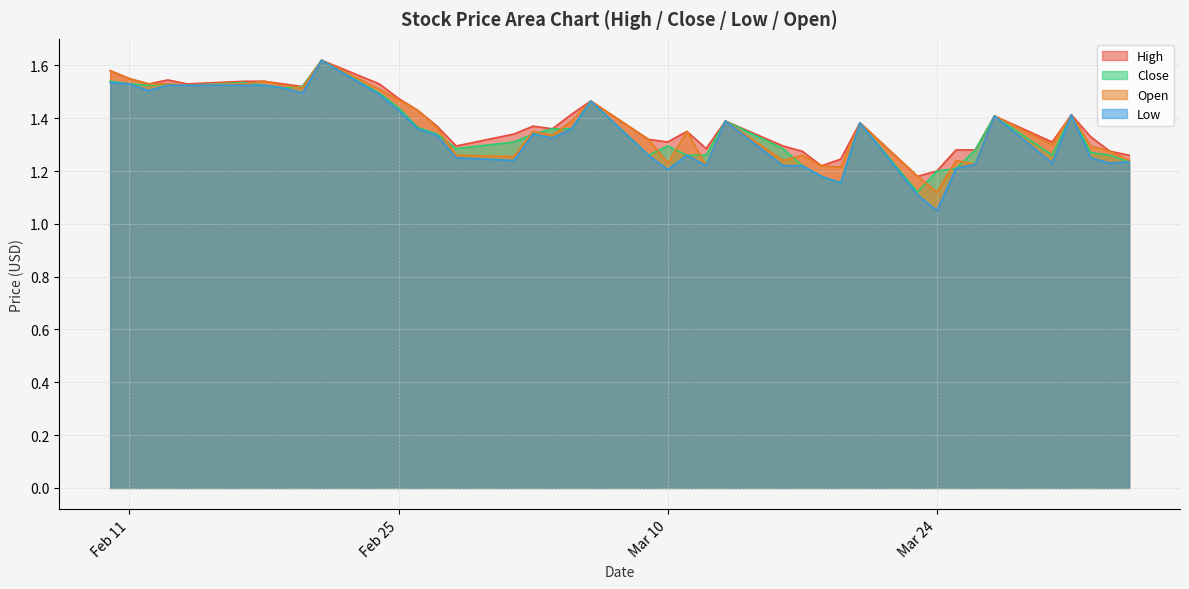

Where is Open nearest to the value 1?

Mar 24